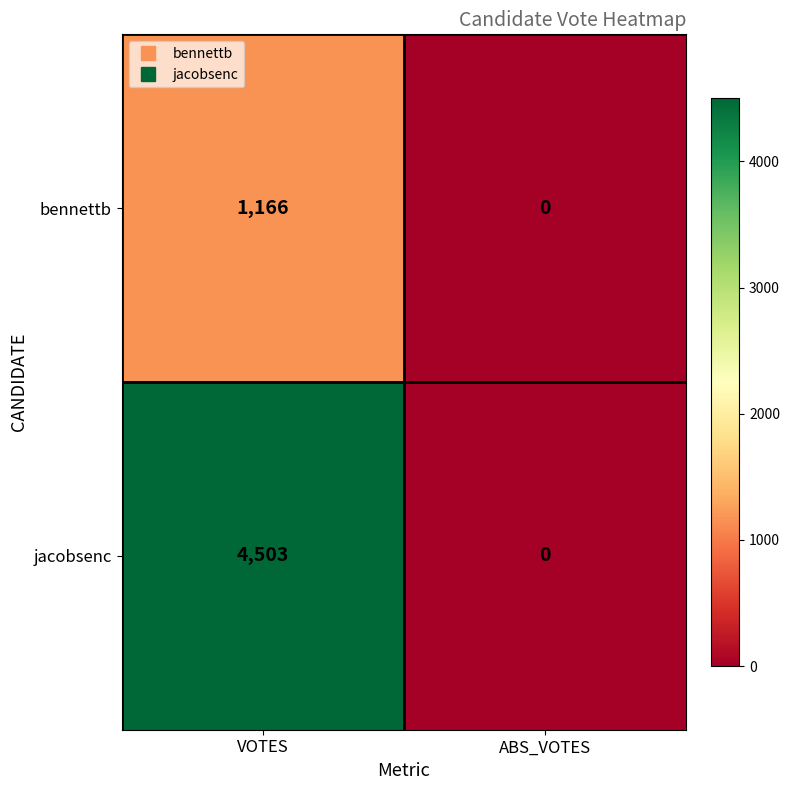

The jacobsenc series shows 4503 at VOTES. True or false?

True